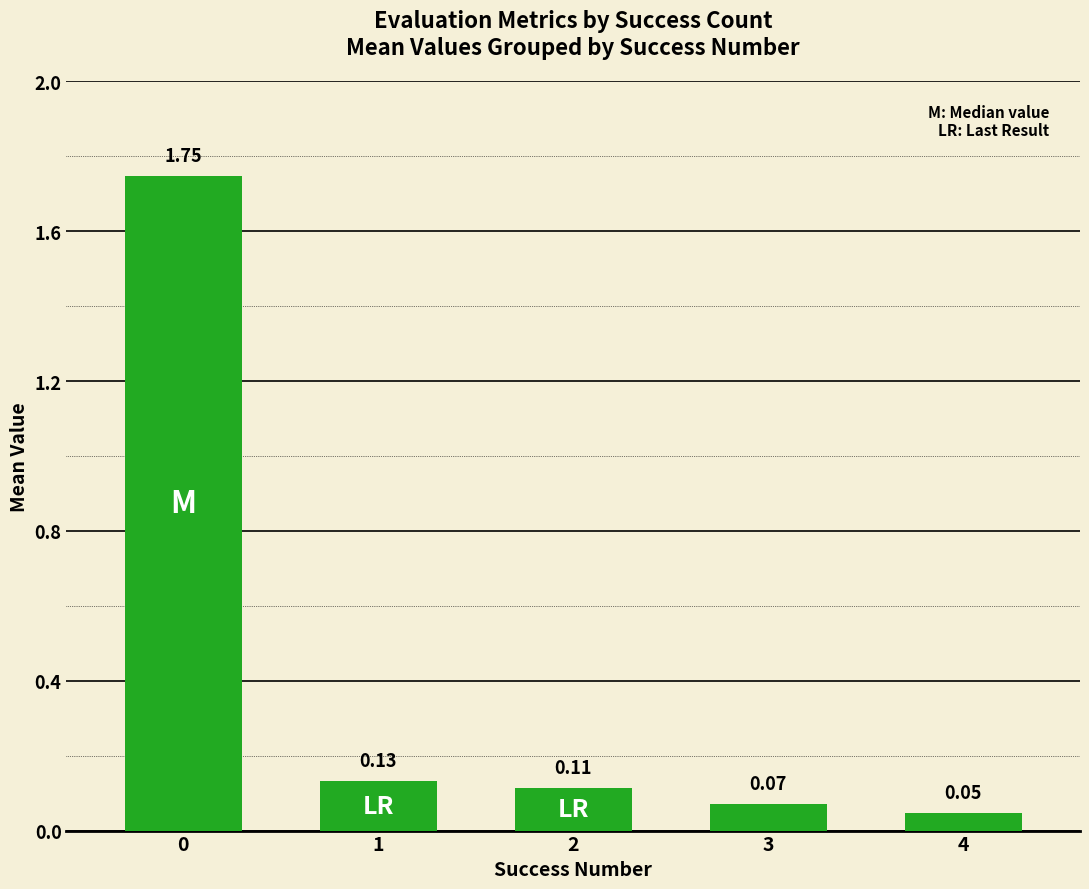

What is the change in value from 0 to 1?

-1.6